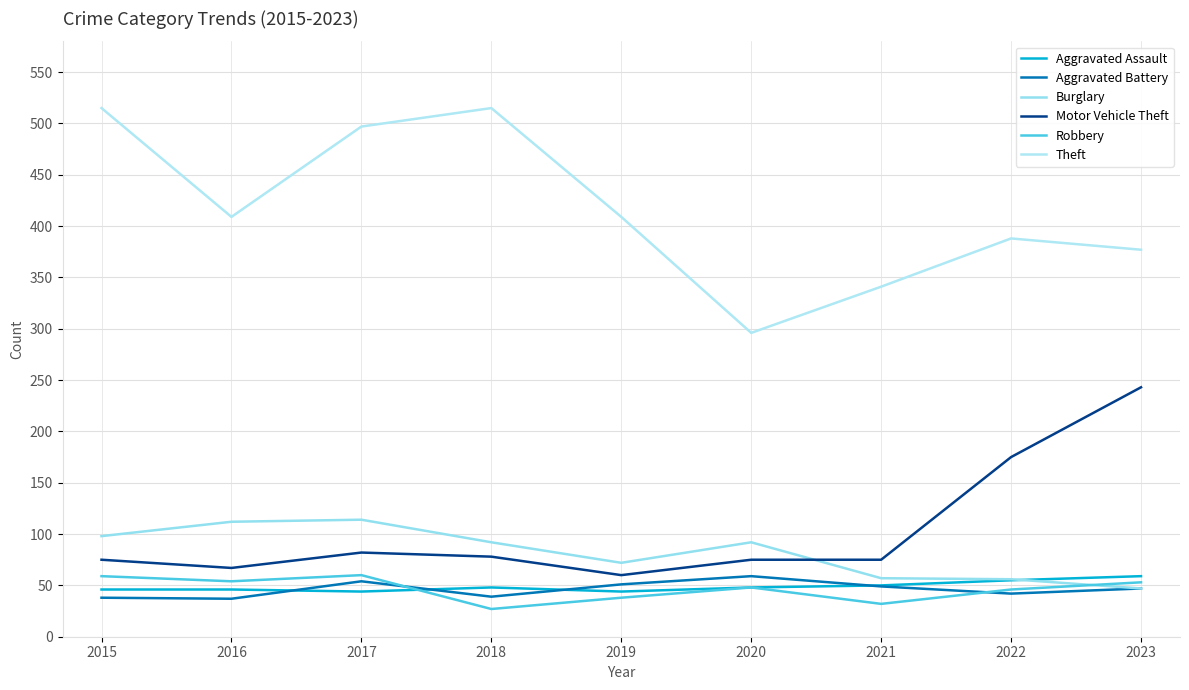

What are all the series names shown in the legend?

Aggravated Assault, Aggravated Battery, Burglary, Motor Vehicle Theft, Robbery, Theft